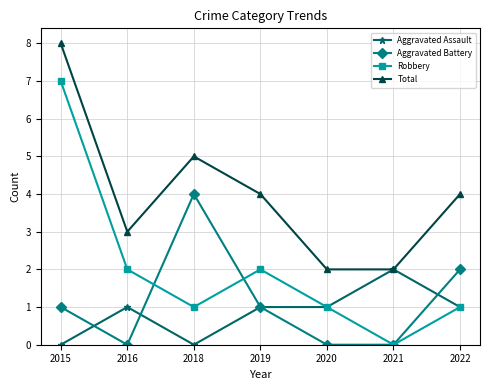

True or false: Total and Aggravated Battery cross at least once.

False